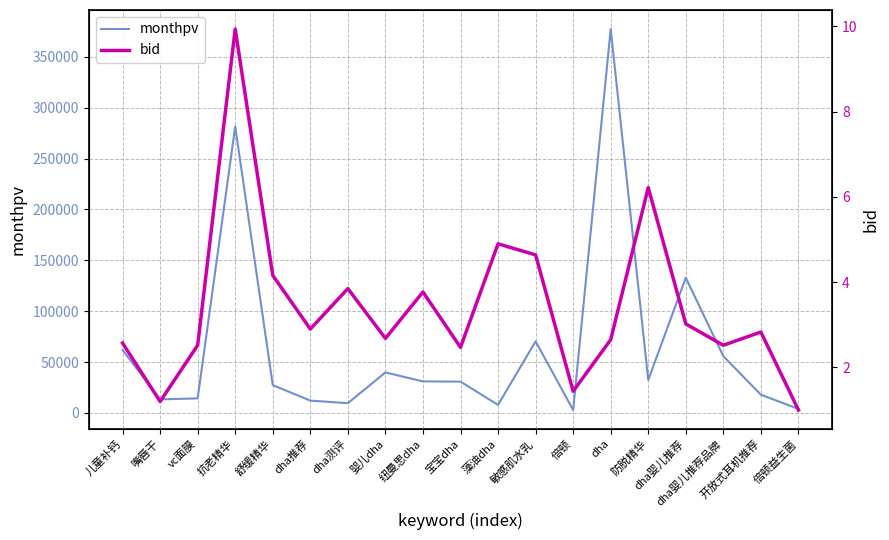

Reading left to right, extract all data points from this chart.

monthpv: 儿童补钙=61746.0	嘴唇干=13267.0	vc面膜=14238.0	抗老精华=281462.0	舒缓精华=27268.0	dha推荐=12060.0	dha测评=9529.0	婴儿dha=39738.0	纽曼思dha=30944.0	宝宝dha=30696.0	藻油dha=7843.0	敏感肌水乳=70331.0	倍顿=2812.0	dha=377256.0	防脱精华=32348.0	dha婴儿推荐=132823.0	dha婴儿推荐品牌=55701.0	开放式耳机推荐=17851.0	倍顿益生菌=3899.0
bid: 儿童补钙=2.6	嘴唇干=1.2	vc面膜=2.5	抗老精华=9.9	舒缓精华=4.2	dha推荐=2.9	dha测评=3.9	婴儿dha=2.7	纽曼思dha=3.8	宝宝dha=2.5	藻油dha=4.9	敏感肌水乳=4.6	倍顿=1.4	dha=2.6	防脱精华=6.2	dha婴儿推荐=3.0	dha婴儿推荐品牌=2.5	开放式耳机推荐=2.8	倍顿益生菌=1.0